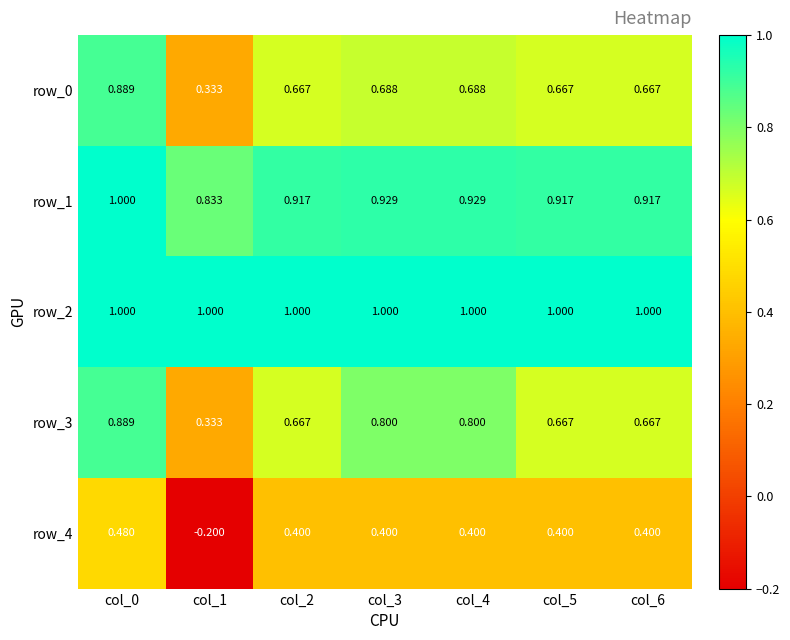

Which series changed the most between col_2 and col_3?

row_3